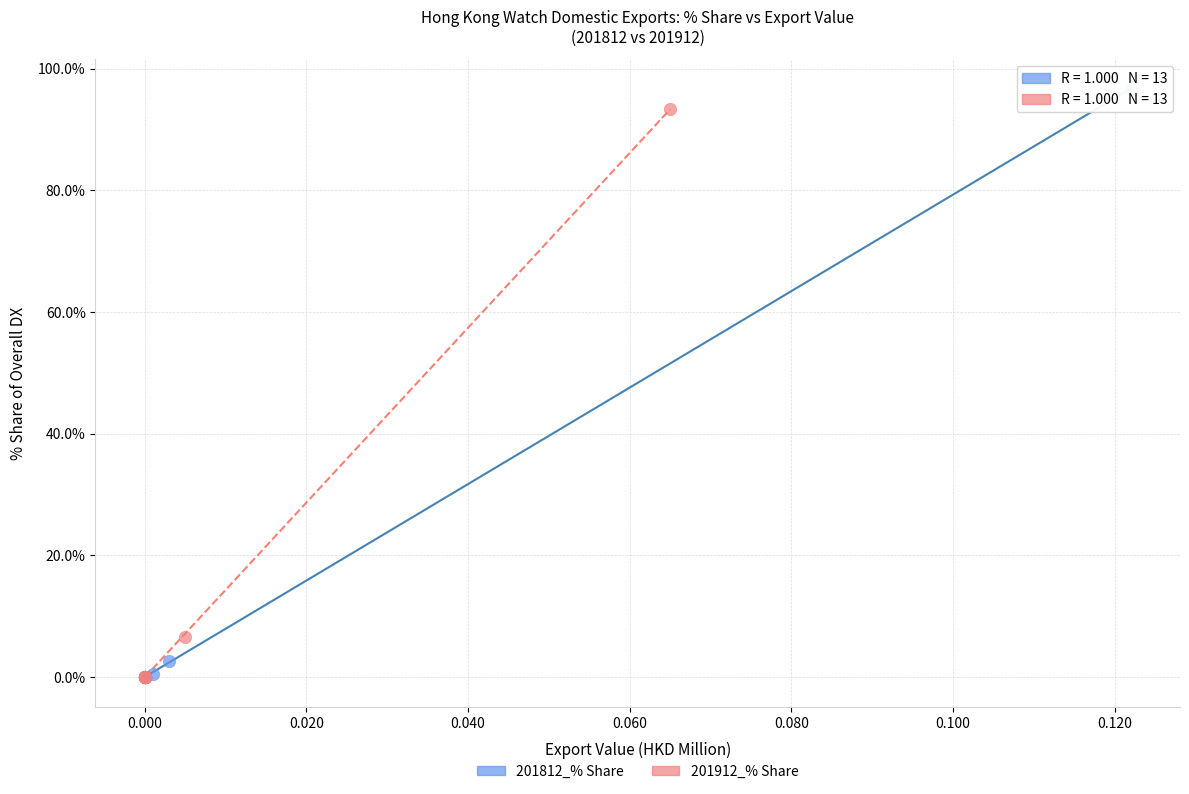

Which series has the widest spread of Y values?

201812_% Share